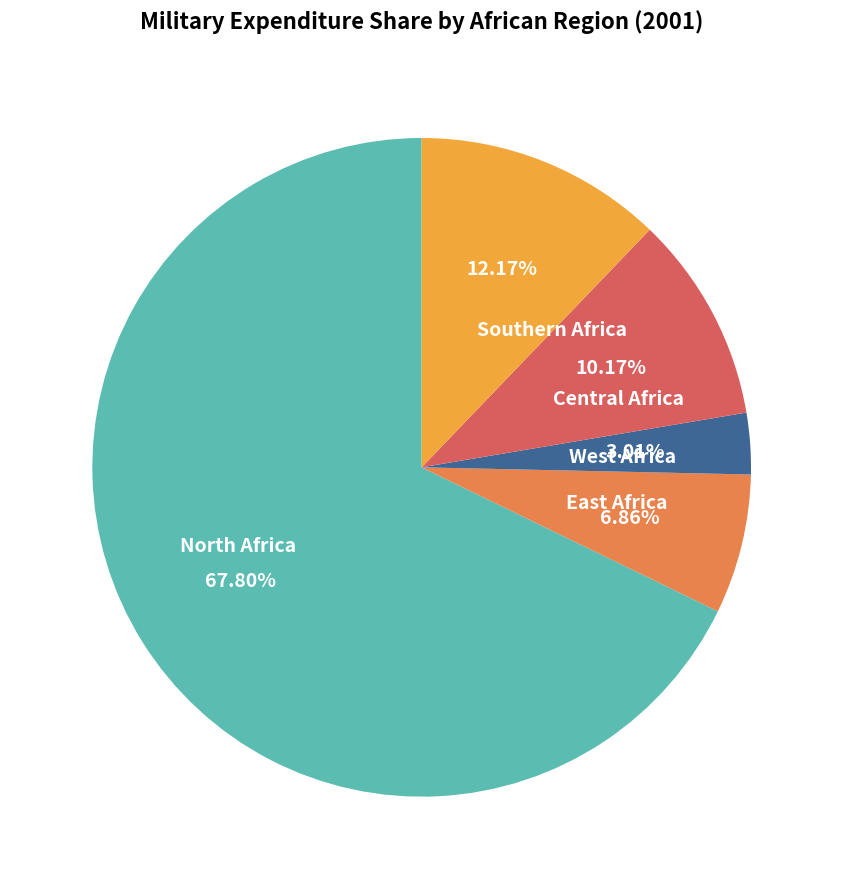

Rank the categories by value from lowest to highest.

West Africa, East Africa, Central Africa, Southern Africa, North Africa